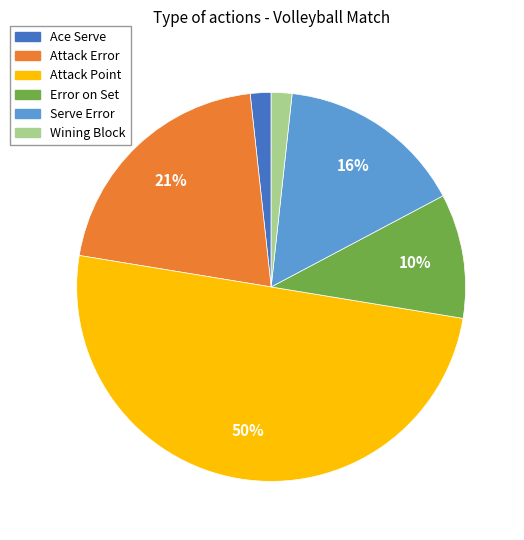

Which category has the biggest portion of the pie?

Attack Point